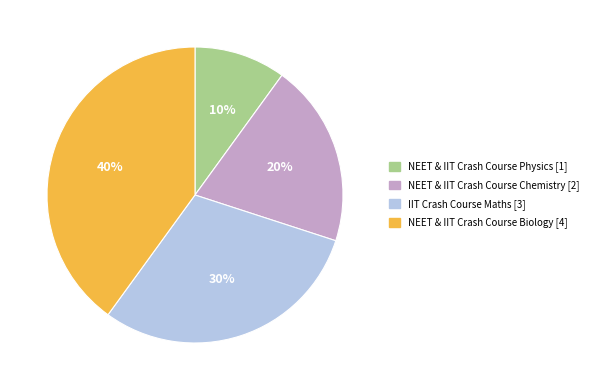

Is there a majority slice in this chart?

No